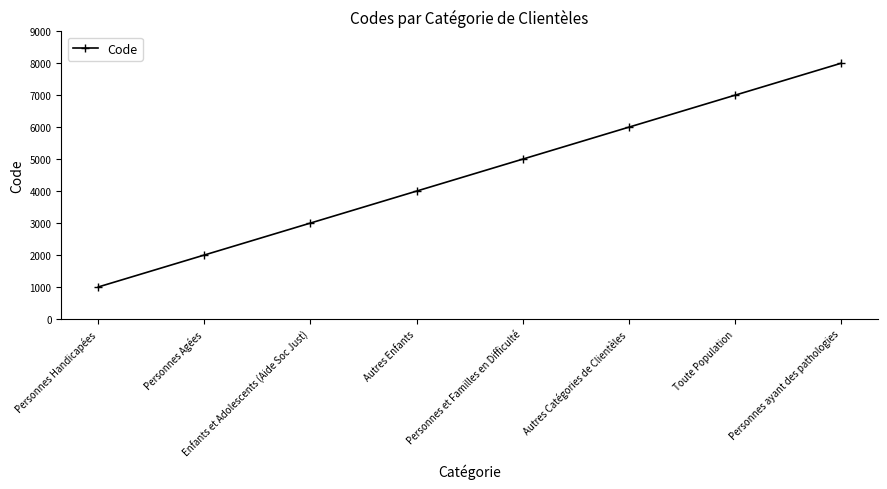

What is the ratio of the value at Personnes ayant des pathologies to the value at Autres Catégories de Clientèles?

1.3